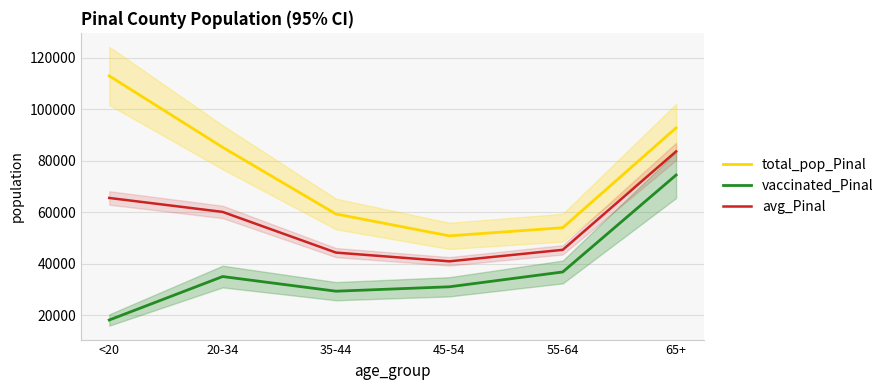

Reading left to right, extract all data points from this chart.

total_pop_Pinal: <20=112918.0	20-34=85238.0	35-44=59354.0	45-54=50883.0	55-64=54043.0	65+=92774.0
vaccinated_Pinal: <20=18244.0	20-34=35096.0	35-44=29415.0	45-54=31125.0	55-64=36873.0	65+=74476.0
avg_Pinal: <20=65581.0	20-34=60167.0	35-44=44384.5	45-54=41004.0	55-64=45458.0	65+=83625.0